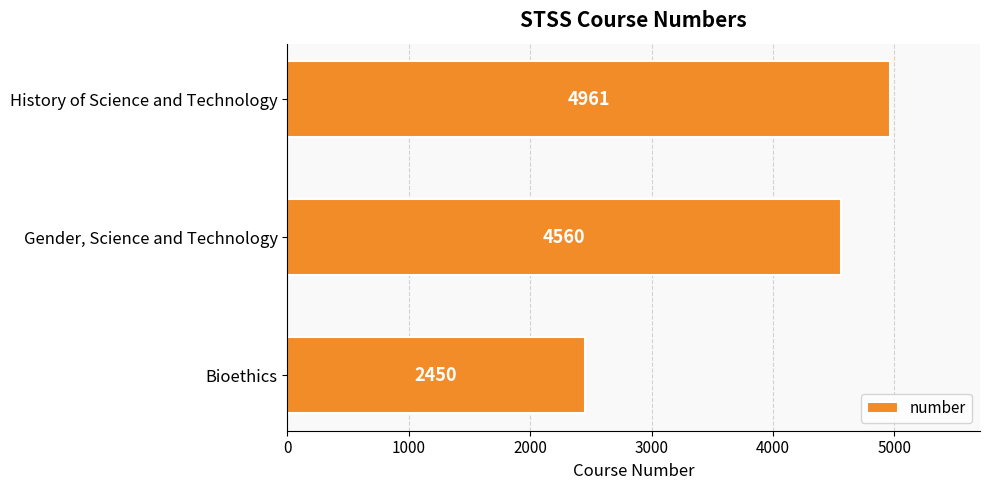

The value at Bioethics is 2450. True or false?

True